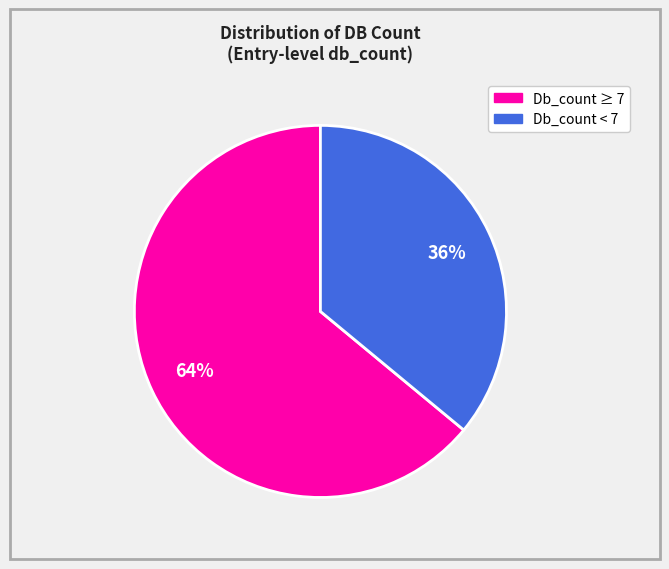

How many slices are in this pie chart?

2